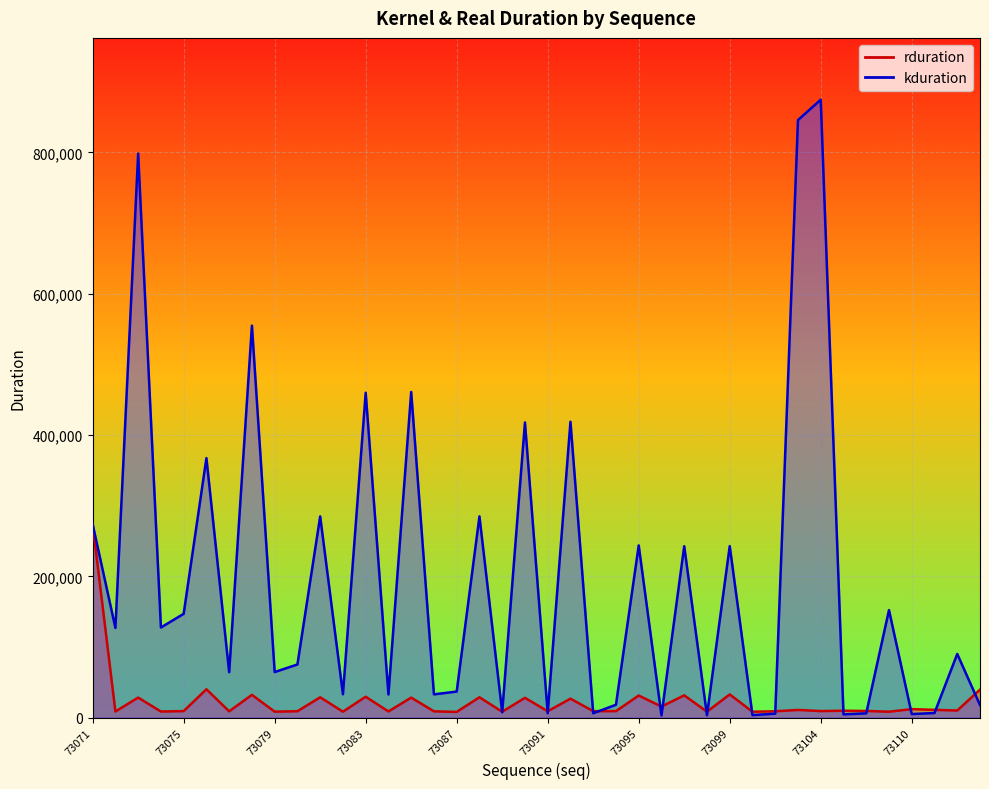

Which category has the lowest value in the rduration series?

73087